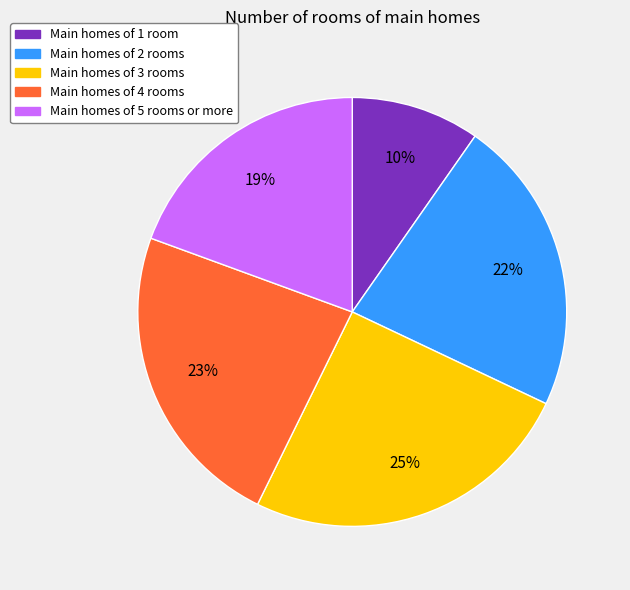

To the nearest percent, what is the average slice percentage?

20%